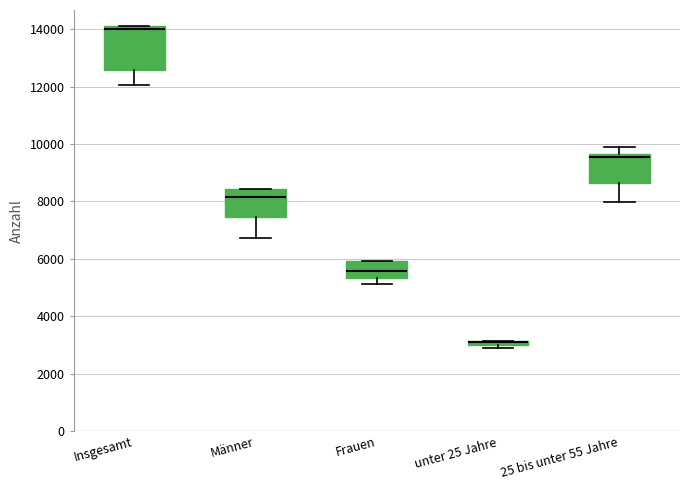

Which box is the tallest, from its lower edge to its upper edge?

Insgesamt